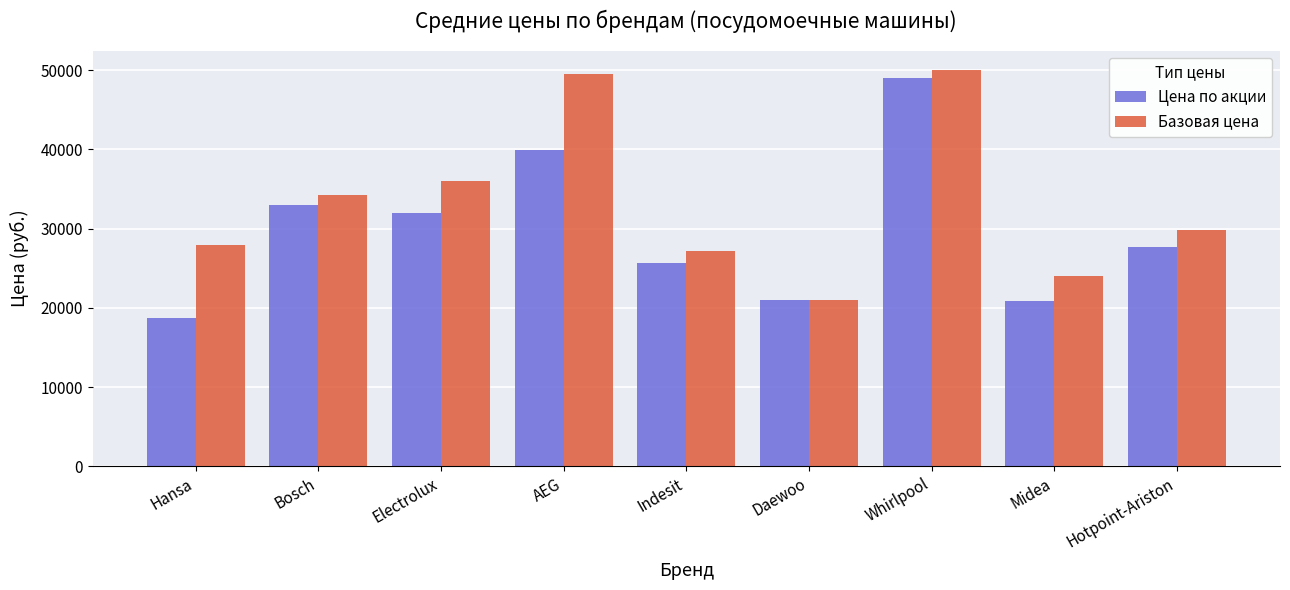

What is the greatest value displayed?

49990